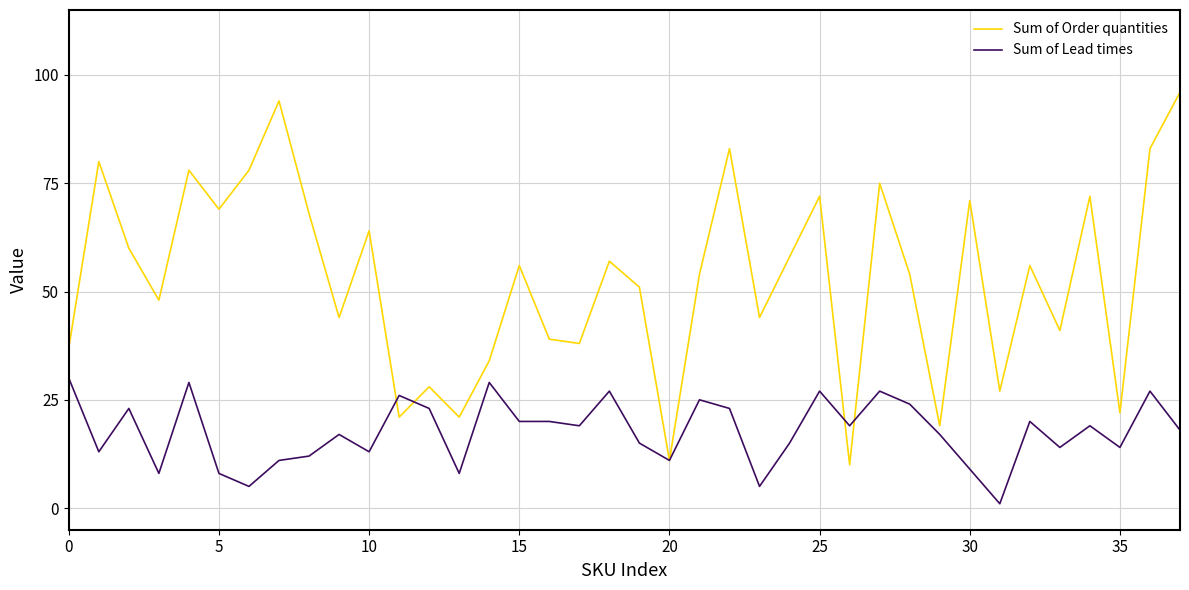

Which series has the largest range (max minus min)?

Sum of Order quantities